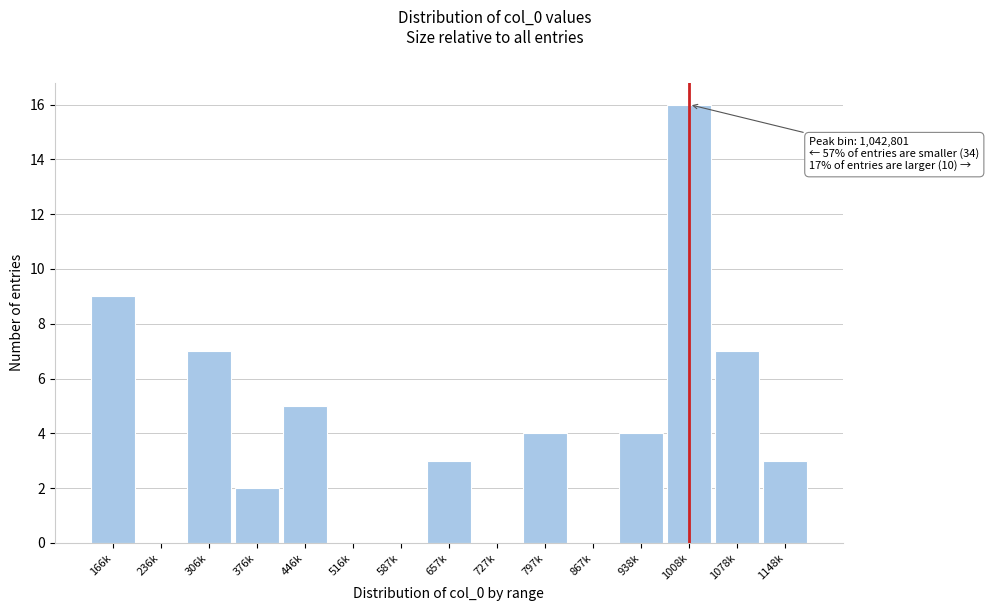

Reading left to right, transcribe all the data shown in this chart.

166k=9	236k=0	306k=7	376k=2	446k=5	516k=0	587k=0	657k=3	727k=0	797k=4	867k=0	938k=4	1008k=16	1078k=7	1148k=3